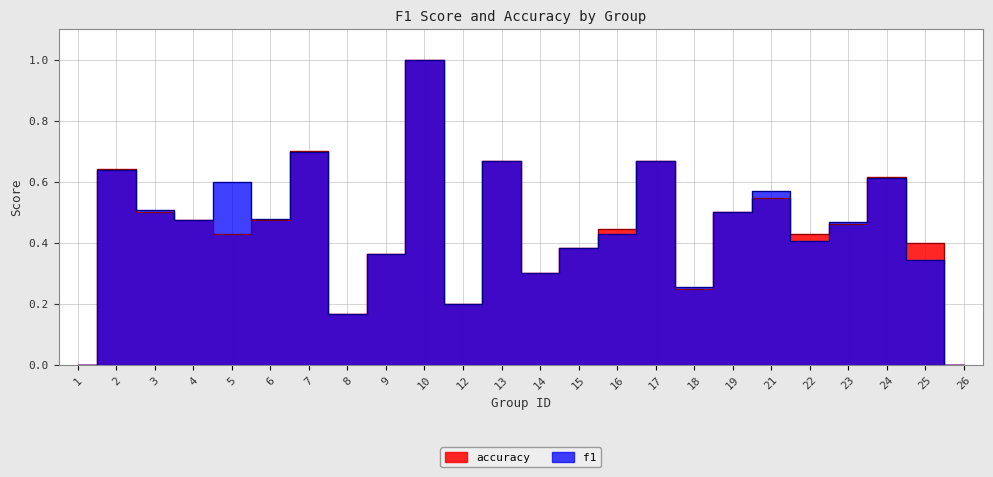

At which label is f1 closest to 0?

1